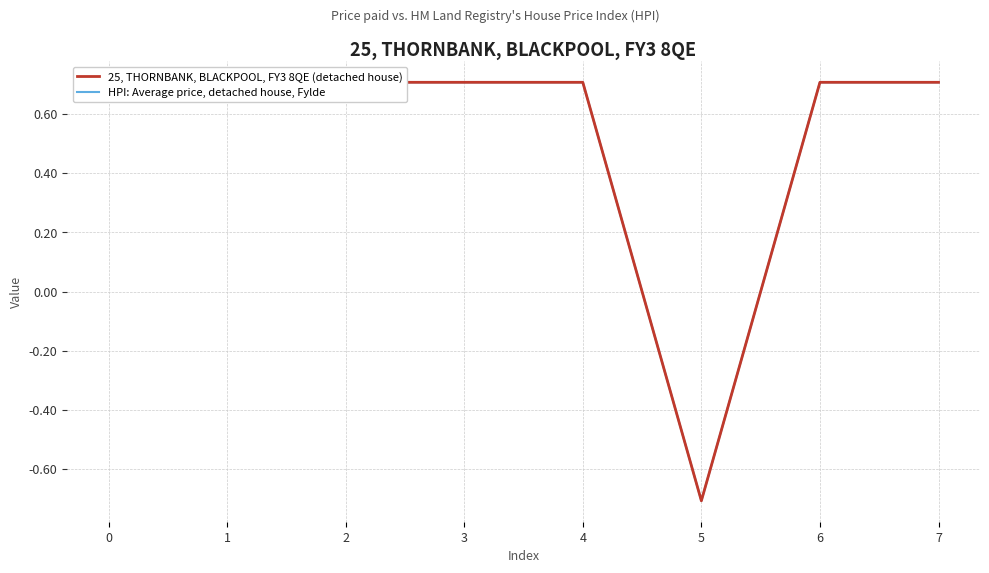

What is the total value across all series at 4?

1.4